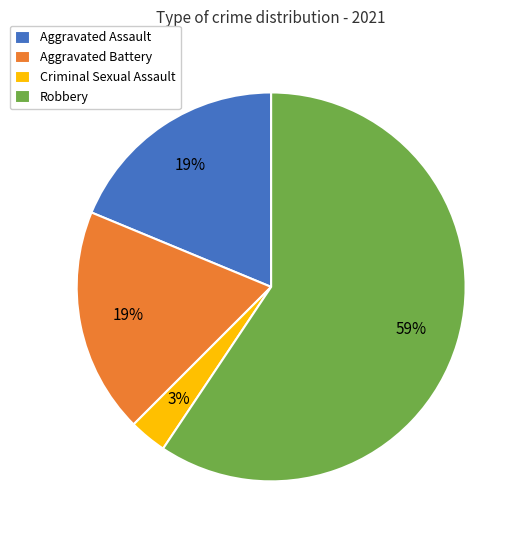

Between Criminal Sexual Assault and Aggravated Battery, which is larger?

Aggravated Battery